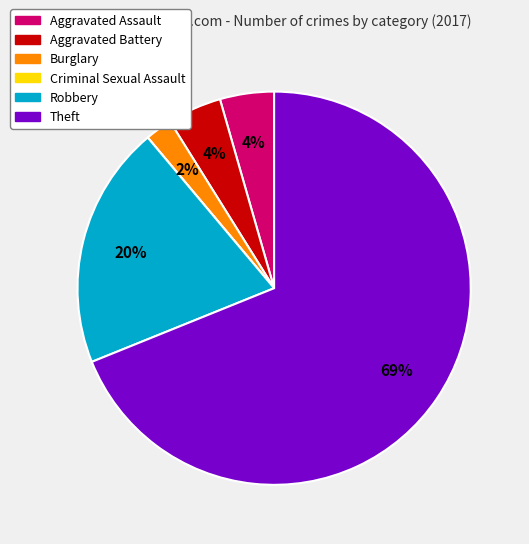

Which slice is the largest?

Theft